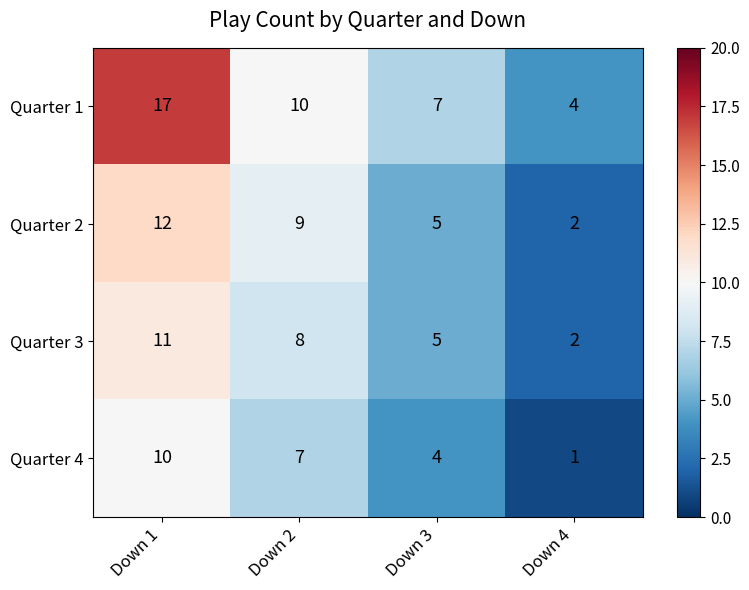

What is the highest value of the Quarter 1 series?

17